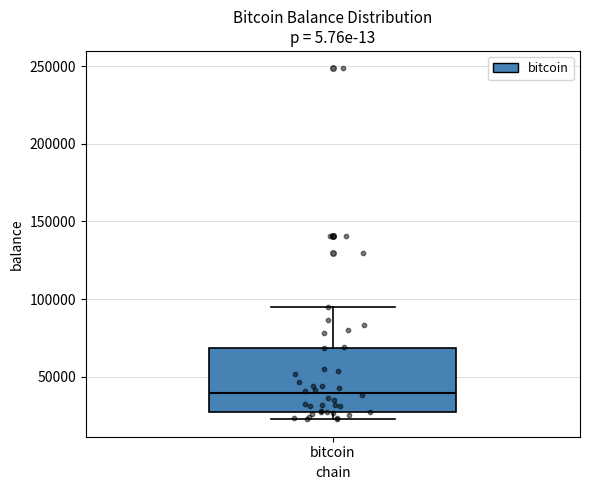

Read this box plot against the y-axis: the position of the median line, the range covered by the box, and the ends of both whiskers. The values are not printed on the chart, so give them approximately, as read against the axis.

median 40000, box 25000 to 70000, whiskers 25000 (just below the box's lower edge) to 95000